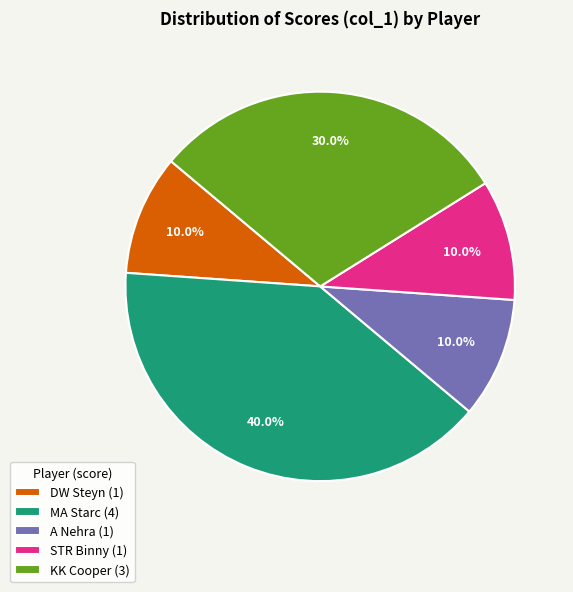

What is the total percentage of MA Starc (4) and A Nehra (1)?

50.0%